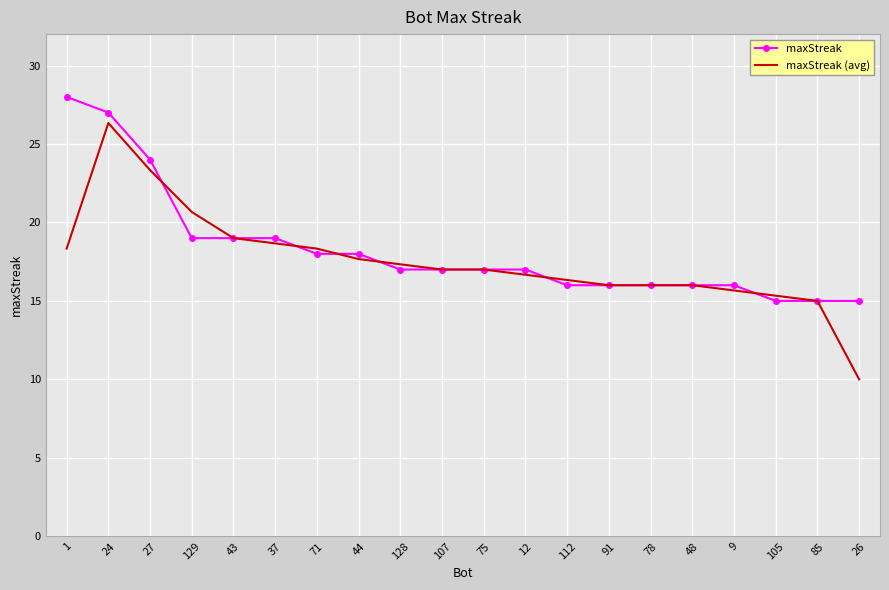

Reading left to right, list all the values displayed in this chart.

maxStreak: 28.0	27.0	24.0	19.0	19.0	19.0	18.0	18.0	17.0	17.0	17.0	17.0	16.0	16.0	16.0	16.0	16.0	15.0	15.0	15.0
maxStreak (avg): 18.3	26.3	23.3	20.7	19.0	18.7	18.3	17.7	17.3	17.0	17.0	16.7	16.3	16.0	16.0	16.0	15.7	15.3	15.0	10.0